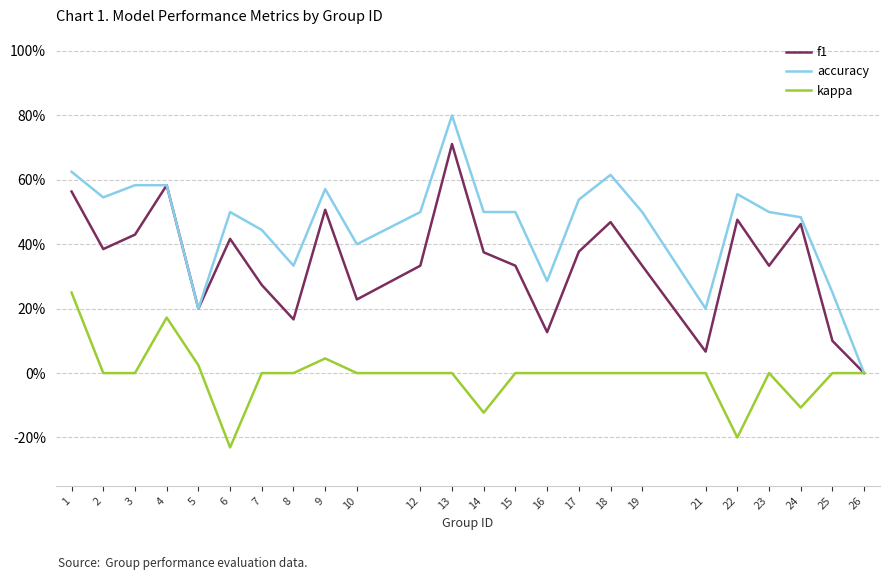

Is it true that f1 equals 0.1 at 21?

False